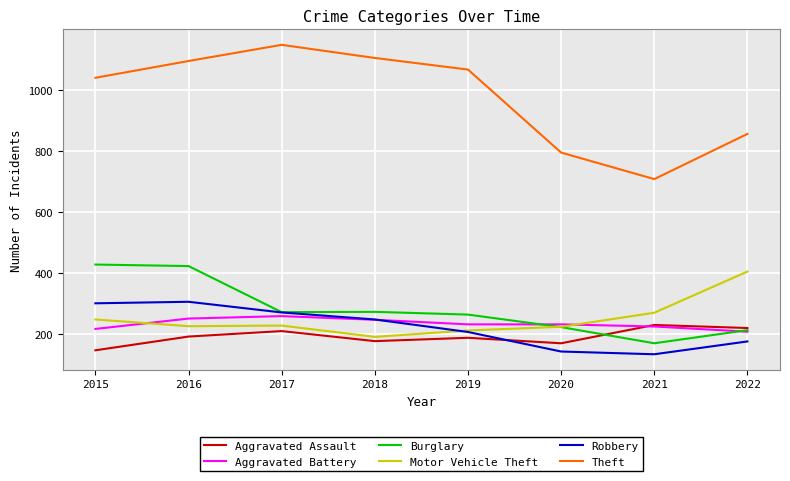

What is the greatest value displayed?

1147